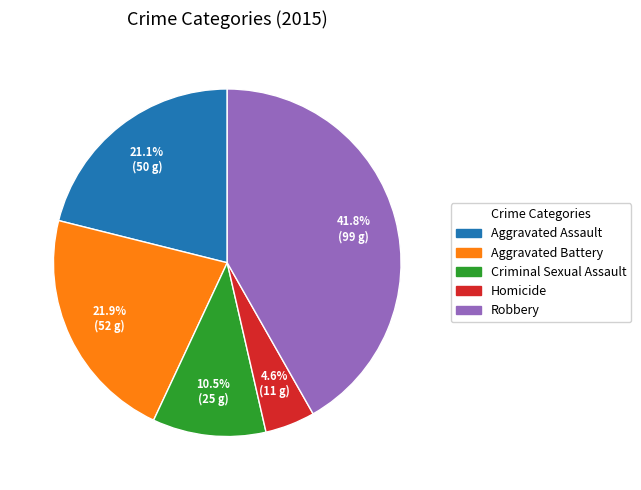

To the nearest percent, what is the average slice percentage?

20%